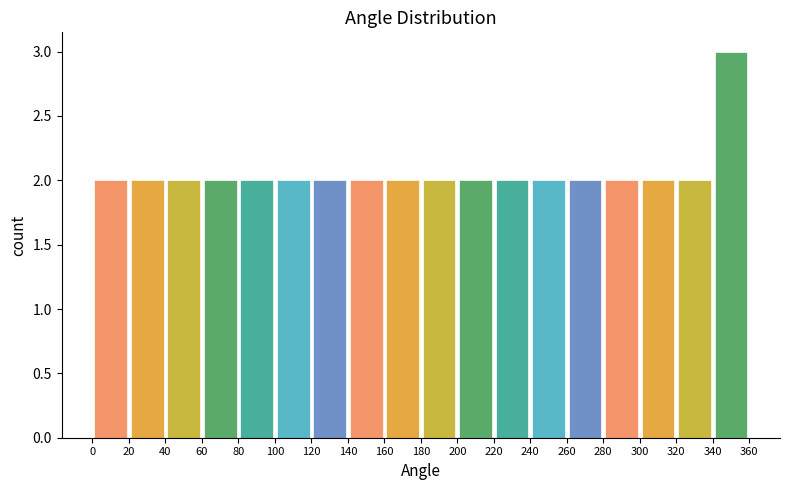

Reading left to right, list every bar in this chart as the range it spans on the x-axis followed by its height. The values are not printed on the chart, so give them approximately, as read against the axis.

0 to 20: 2
20 to 40: 2
40 to 60: 2
60 to 80: 2
80 to 100: 2
100 to 120: 2
120 to 140: 2
140 to 160: 2
160 to 180: 2
180 to 200: 2
200 to 220: 2
220 to 240: 2
240 to 260: 2
260 to 280: 2
280 to 300: 2
300 to 320: 2
320 to 340: 2
340 to 360: 3